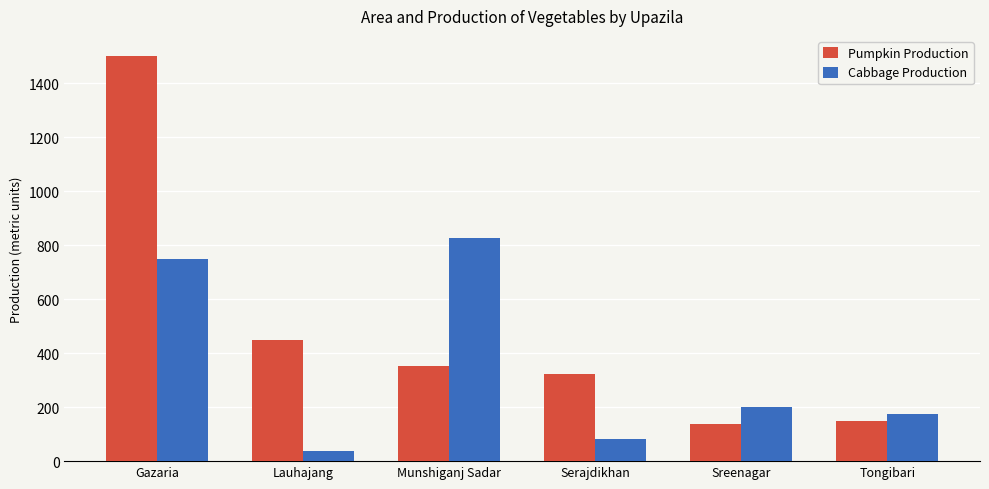

The Pumpkin Production series shows 323 at Serajdikhan. True or false?

True